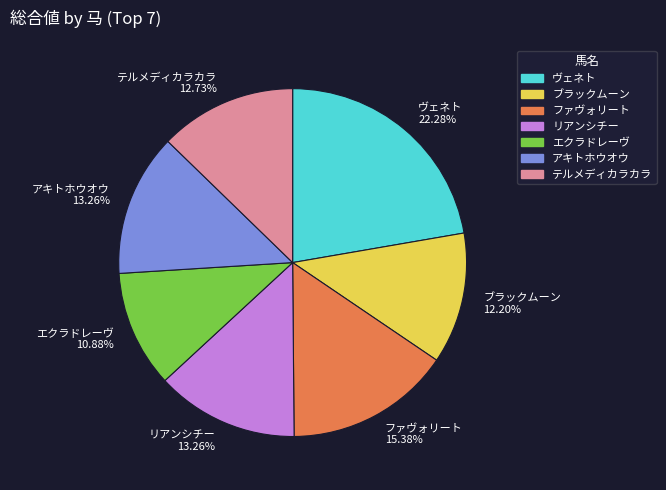

Which has a higher value, ブラックムーン or ヴェネト?

ヴェネト